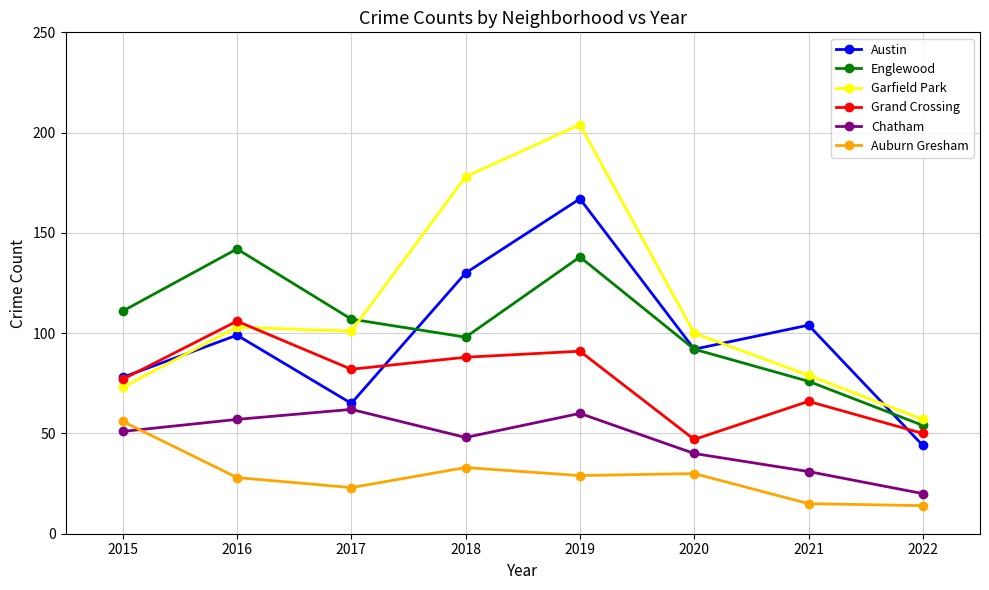

Which series has the widest spread of values?

Garfield Park